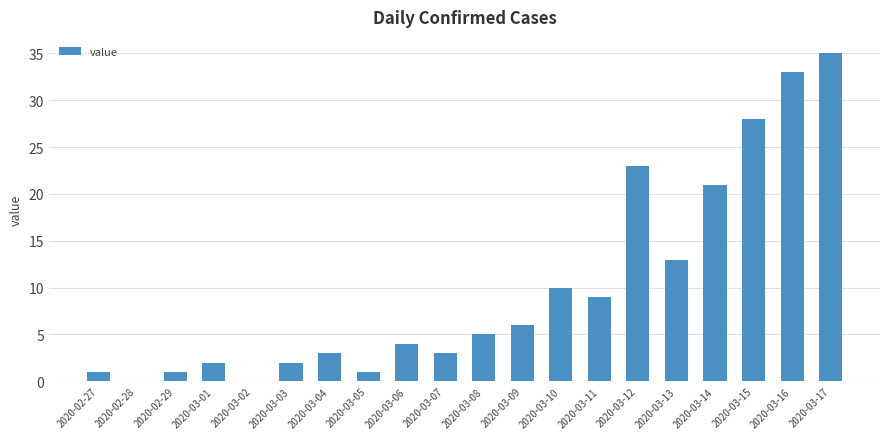

The value at 2020-03-08 is 5. True or false?

True